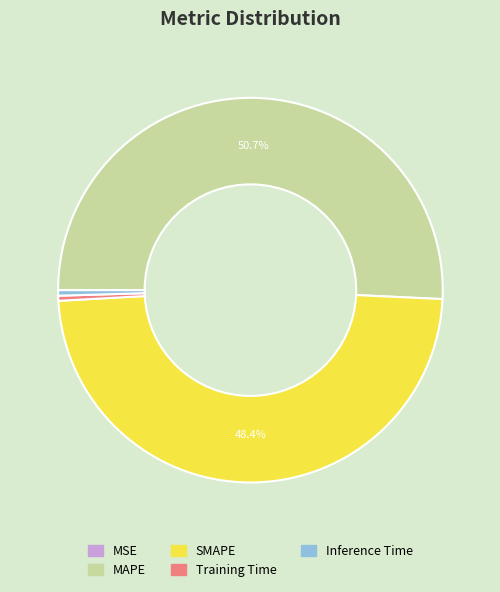

Is there a majority slice in this chart?

Yes